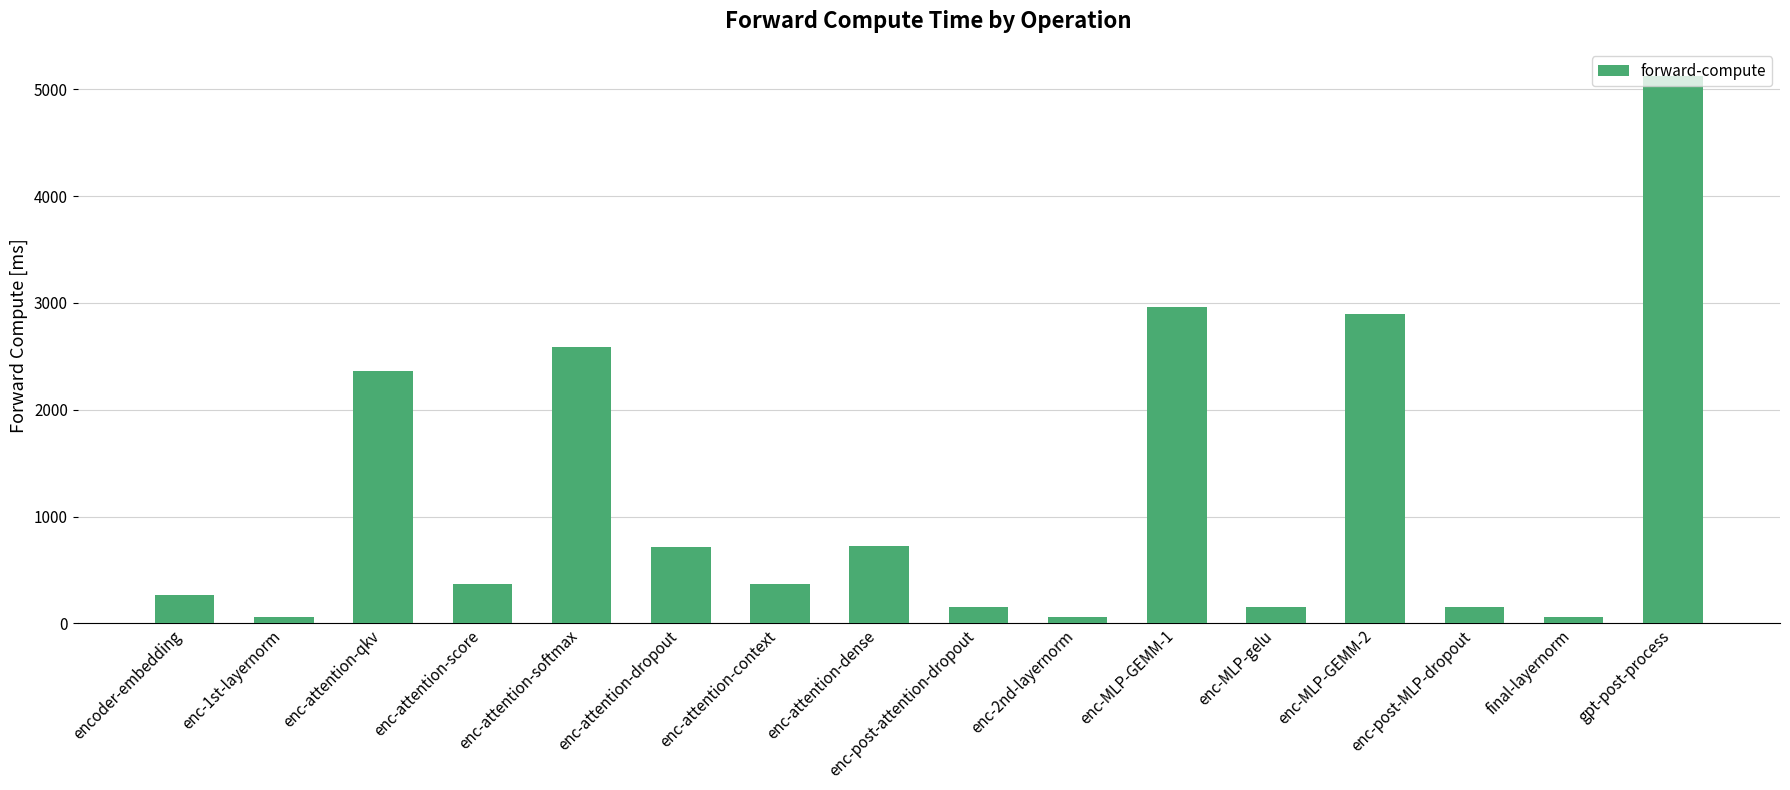

Is it true that the value at enc-2nd-layernorm is 57.1?

True